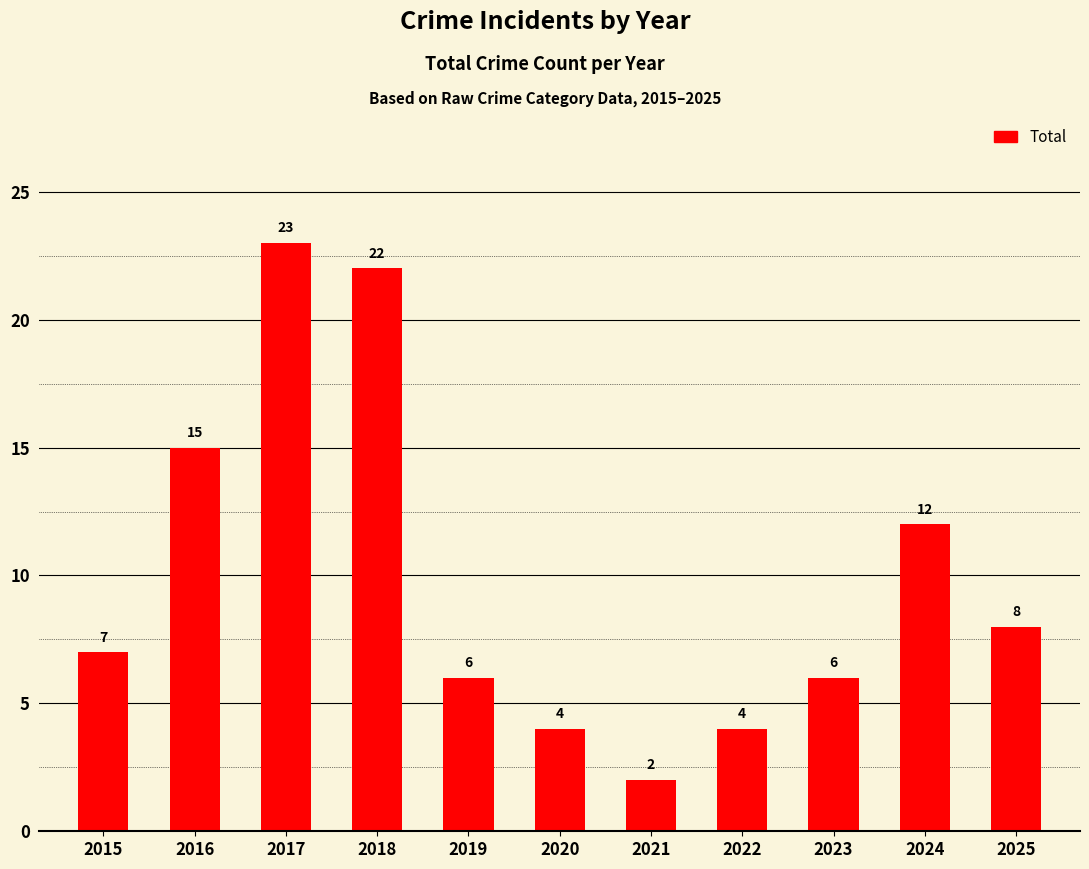

Which label corresponds to the largest value in the chart?

2017